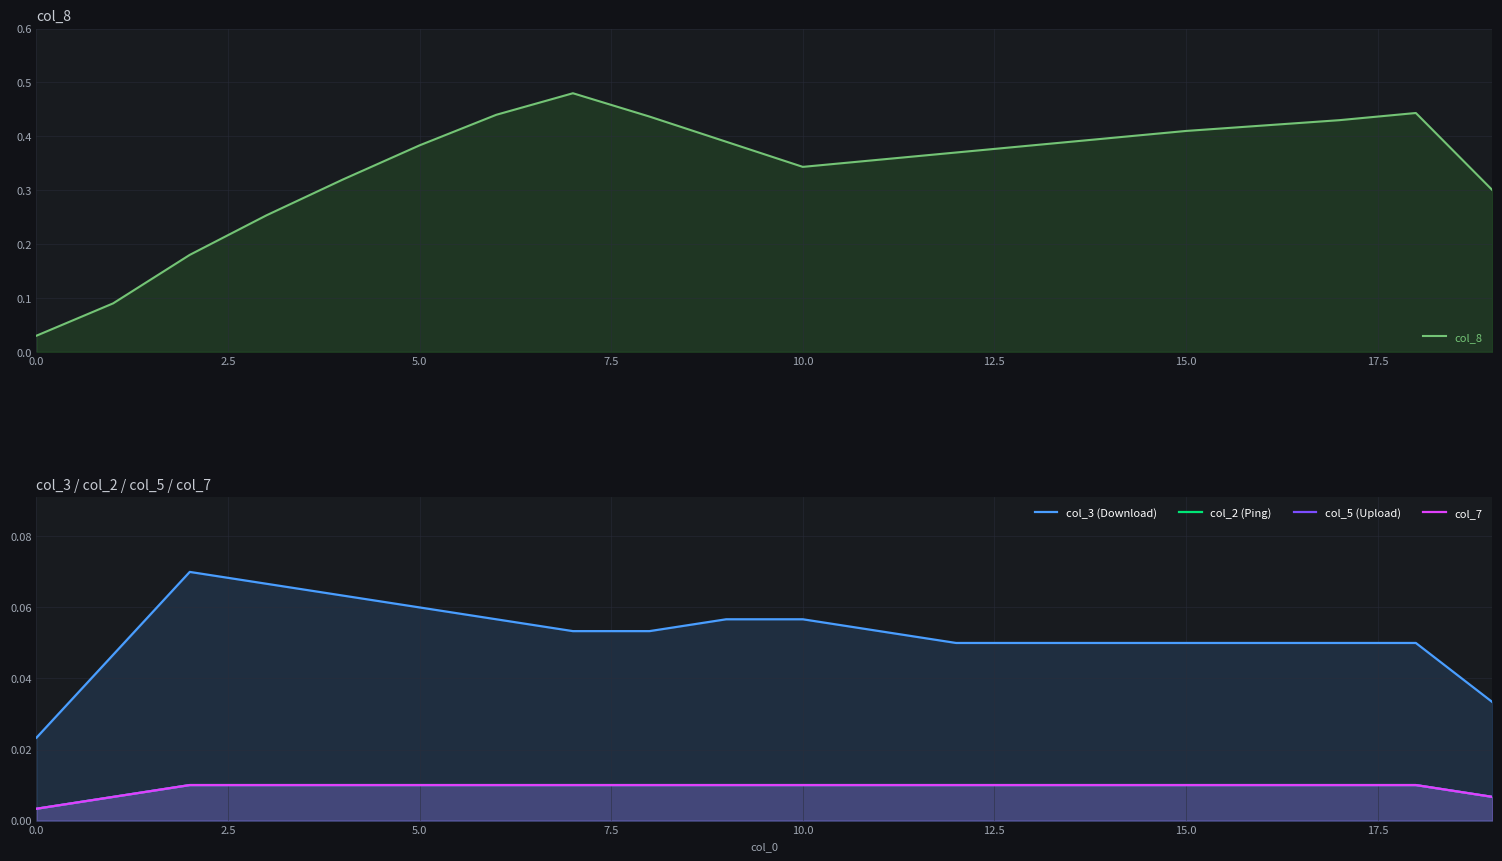

Which series has the widest spread of values?

col_8